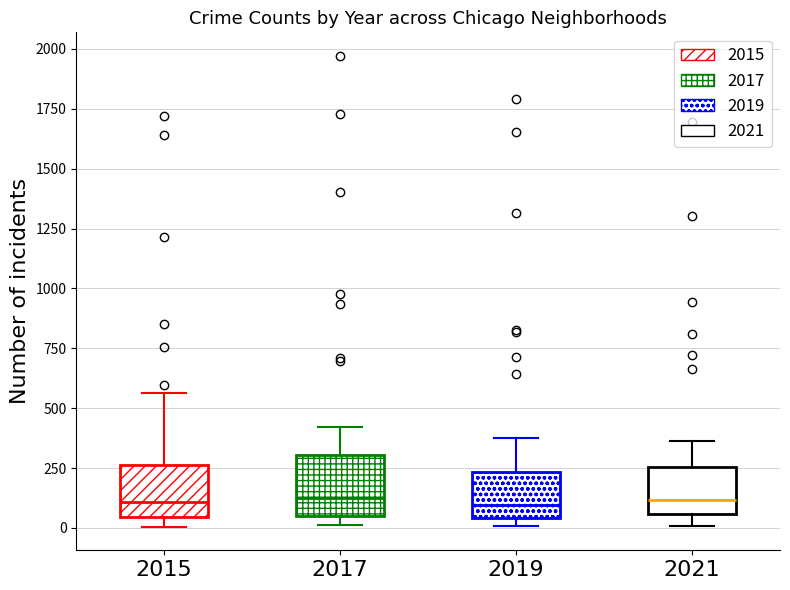

Where is the upper edge of the box at x = 2015 on the y-axis? The values are not printed on the chart, so give them approximately, as read against the axis.

250